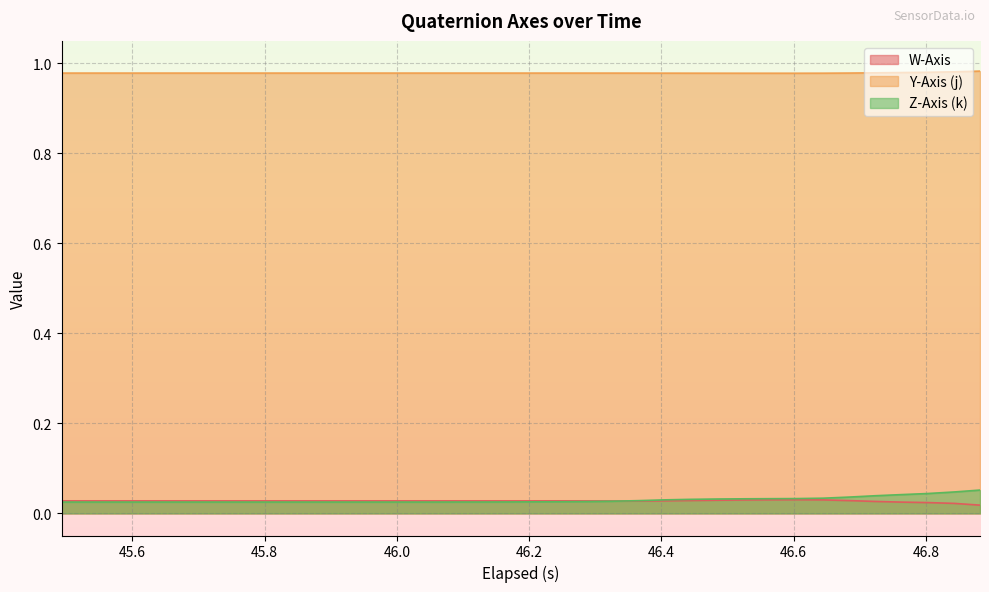

True or false: Y-Axis (j) and Z-Axis (k) cross at least once.

False